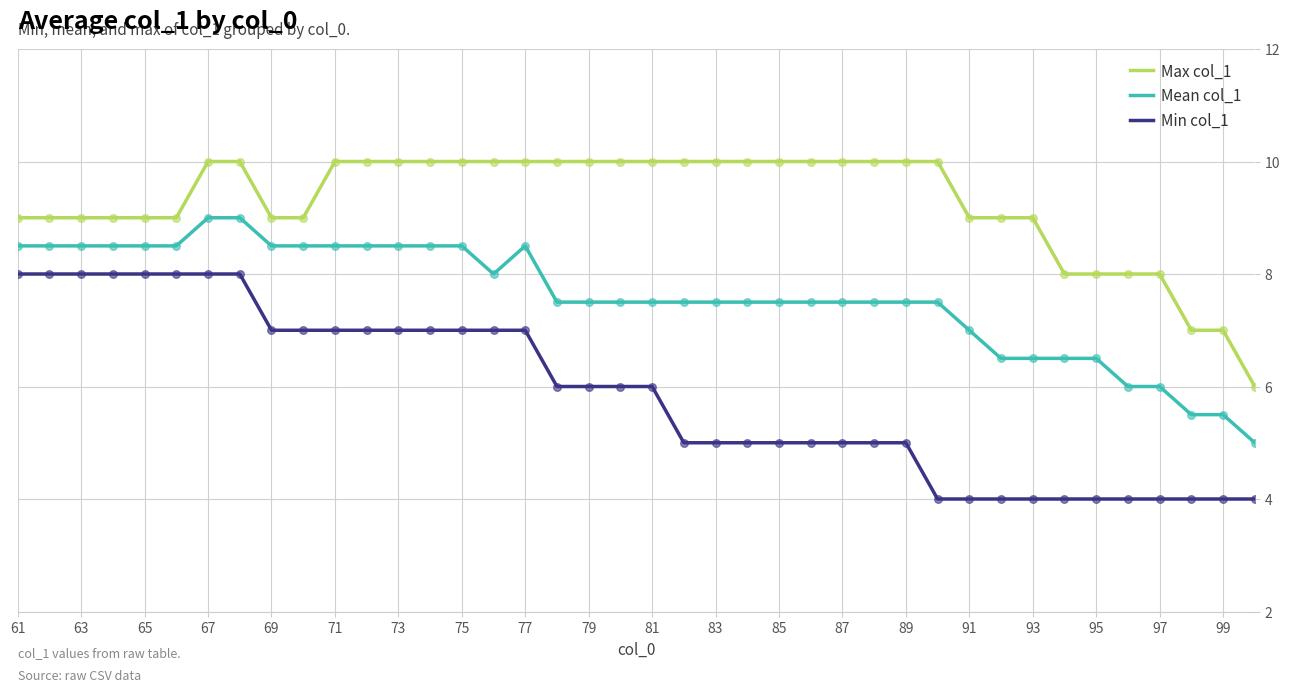

What are all the series names shown in the legend?

Max col_1, Mean col_1, Min col_1